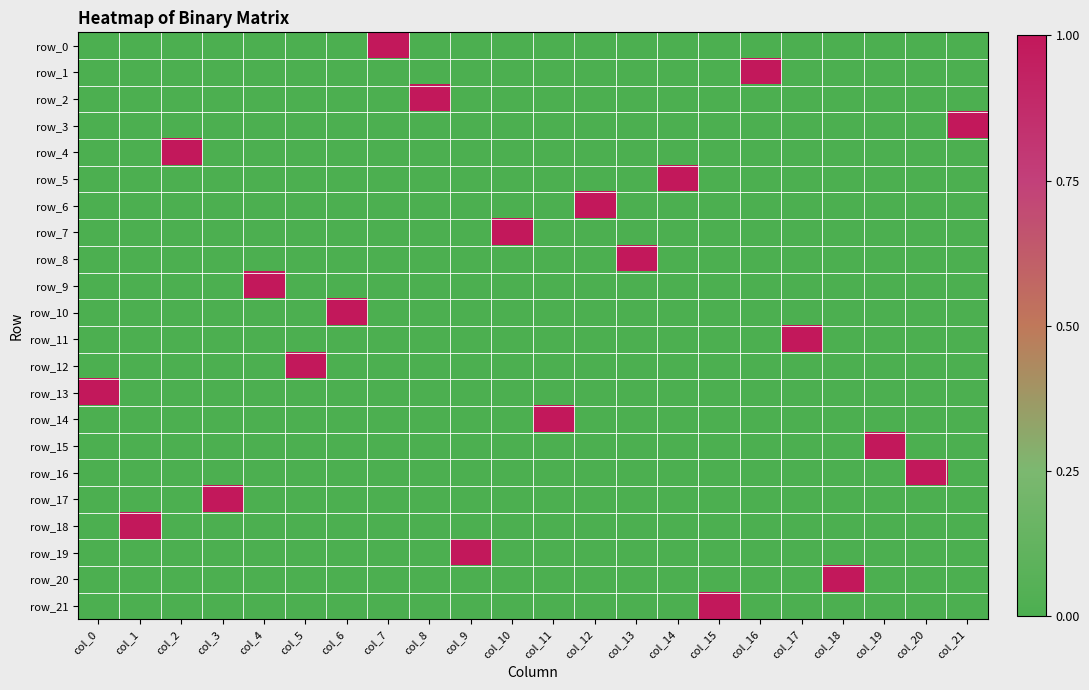

Which has a higher value, col_13 or col_4?

col_13